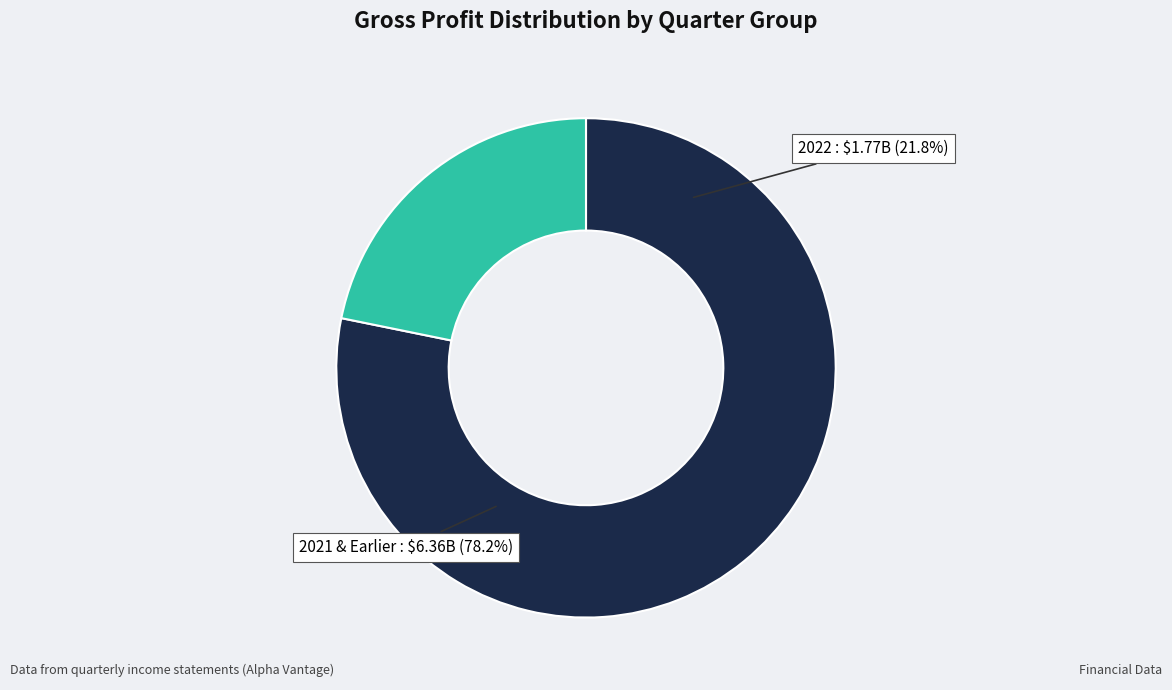

The 2020-03-31 slice represents 1% of the pie. True or false?

False